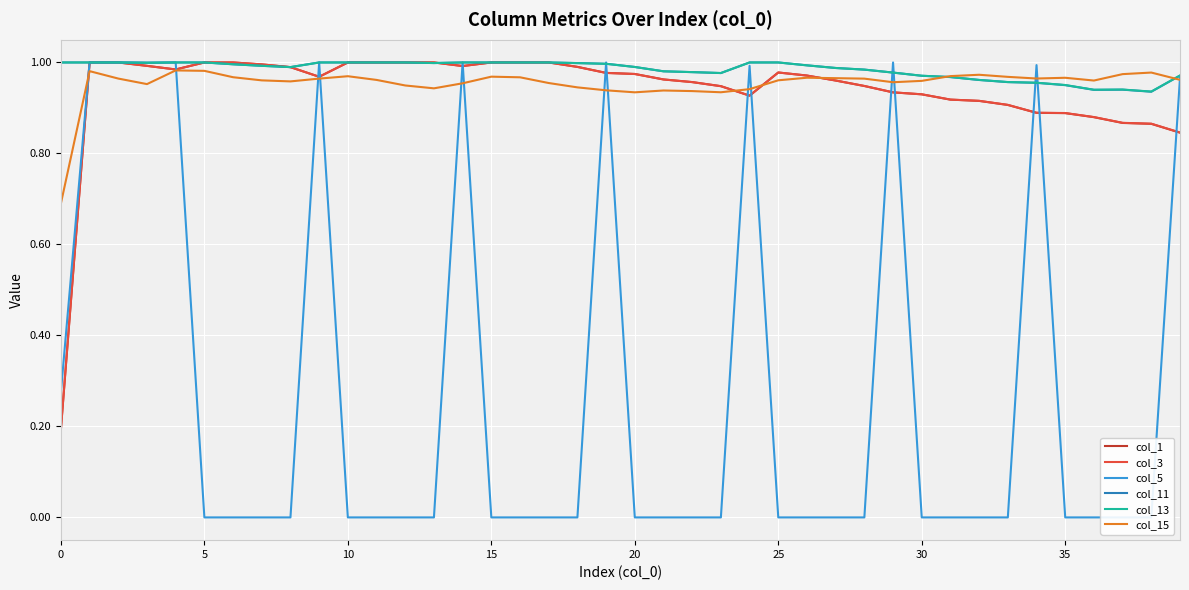

Count the number of data series in this chart.

6